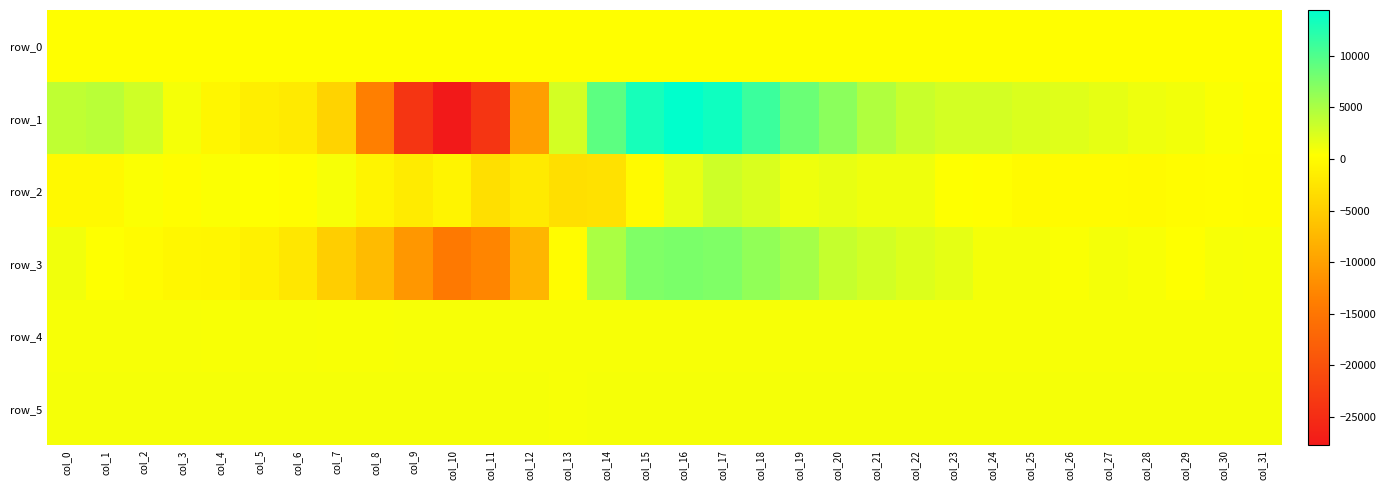

Reading right to left, list all the values displayed in this chart.

row_0: 314.4	314.3	314.3	314.2	314.2	314.1	314.1	314.0	314.0	313.9	313.9	313.8	313.8	313.7	313.7	313.6	313.6	313.5	313.5	313.4	313.3	313.3	313.2	313.2	313.2	313.1	313.0	313.0	312.9	312.9	312.8	312.8
row_1: 161.0	659.0	1037.0	1337.0	1680.0	2114.0	2409.0	2817.0	2747.0	3358.0	4694.0	6772.0	8525.0	11179.0	13609.0	14436.0	13131.0	9269.0	2774.0	-10263.0	-23827.0	-27723.0	-23913.0	-13620.0	-4436.0	-1936.0	-1388.0	-632.0	903.0	3063.0	4217.0	3892.0
row_2: 55.0	204.0	27.0	-196.0	14.0	3.0	-194.0	313.0	426.0	1212.0	1211.0	1665.0	1228.0	2453.0	3079.0	1659.0	-204.0	-2926.0	-3112.0	-1876.0	-3122.0	-789.0	-1805.0	-724.0	813.0	213.0	376.0	578.0	267.0	524.0	-268.0	-281.0
row_3: 709.0	770.0	411.0	709.0	982.0	680.0	992.0	995.0	1798.0	2251.0	2869.0	3503.0	5332.0	6373.0	7374.0	7679.0	7422.0	5016.0	36.0	-7764.0	-13011.0	-14395.0	-11061.0	-7060.0	-4935.0	-2231.0	-1208.0	-622.0	-464.0	-39.0	384.0	1148.0
row_4: 788.0	786.0	787.0	790.0	791.0	790.0	791.0	792.0	799.0	803.0	805.0	814.0	808.0	810.0	803.0	790.0	793.0	808.0	810.0	816.0	783.0	768.0	772.0	766.0	767.0	772.0	771.0	765.0	770.0	772.0	774.0	776.0
row_5: 892.0	899.0	891.0	892.0	885.0	883.0	888.0	881.0	880.0	872.0	872.0	868.0	855.0	852.0	861.0	872.0	886.0	855.0	844.0	865.0	884.0	901.0	894.0	895.0	898.0	896.0	896.0	899.0	896.0	893.0	898.0	900.0